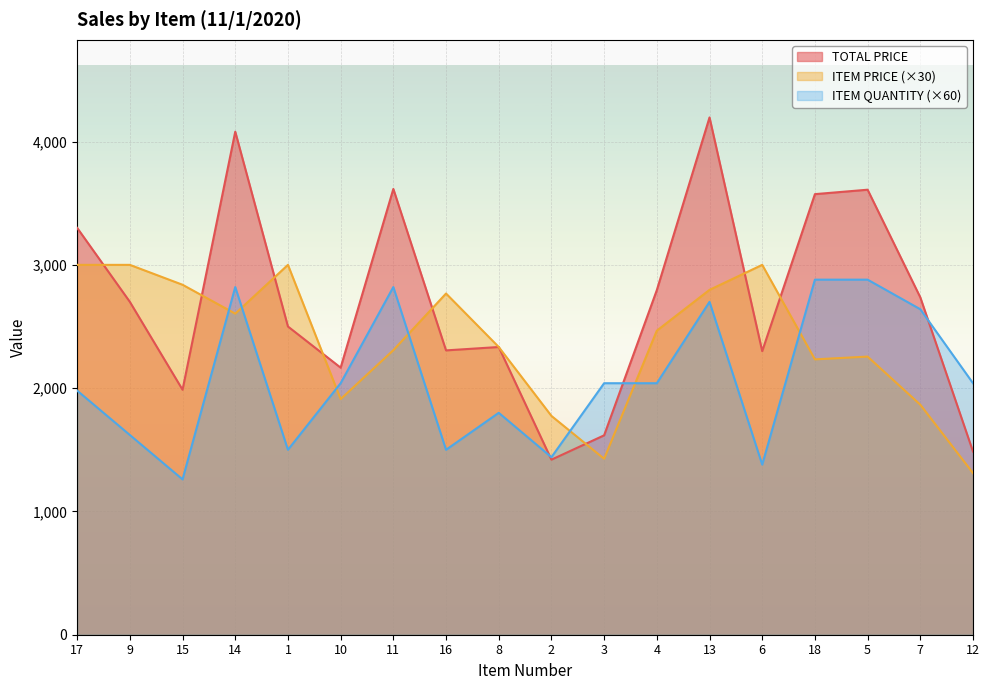

How many lines are shown in the chart?

3